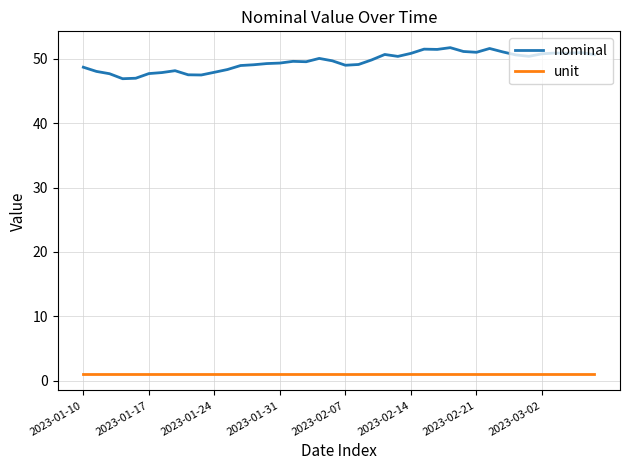

How many series are shown in this chart?

2